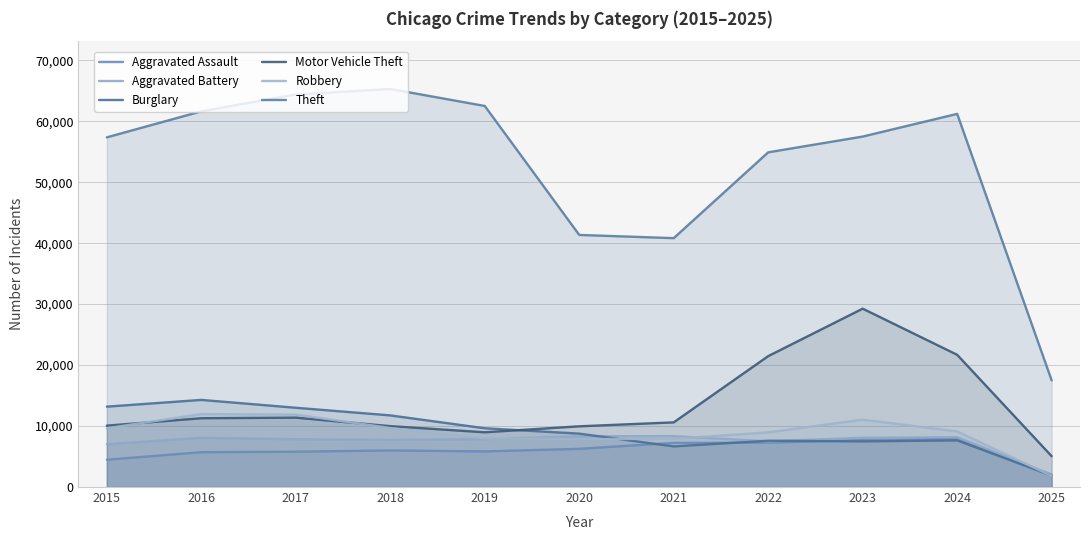

At which category does Robbery reach its first local peak?

2016